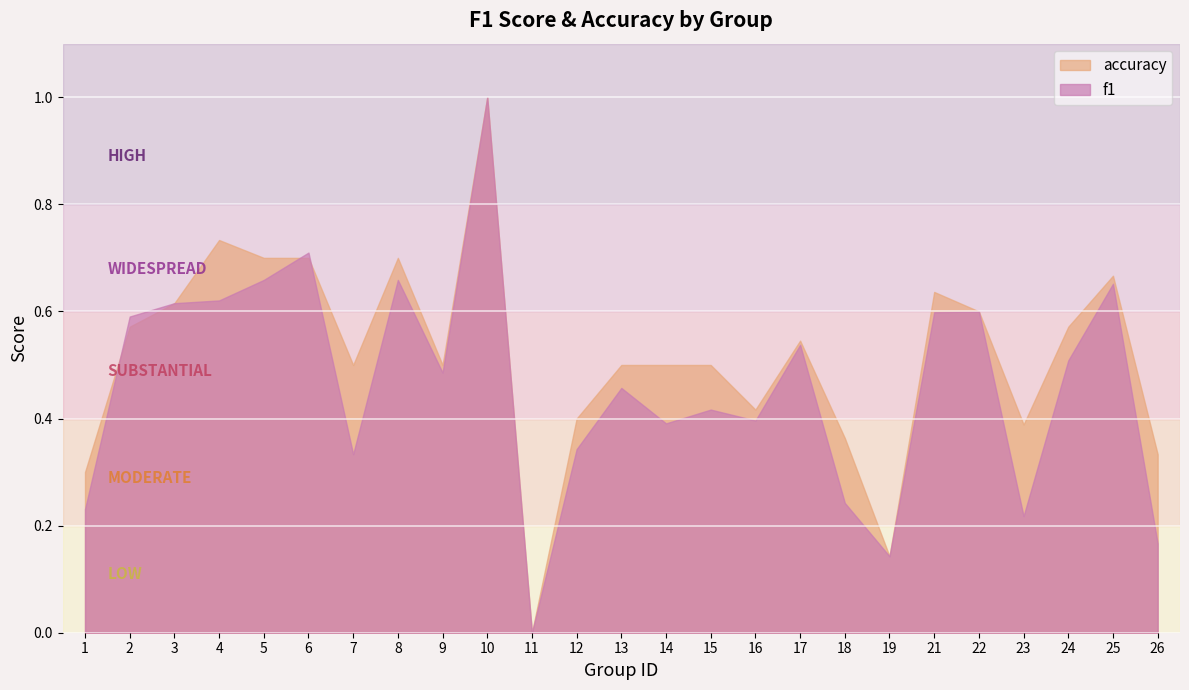

Rank the series at 11 from highest to lowest value.

f1, accuracy